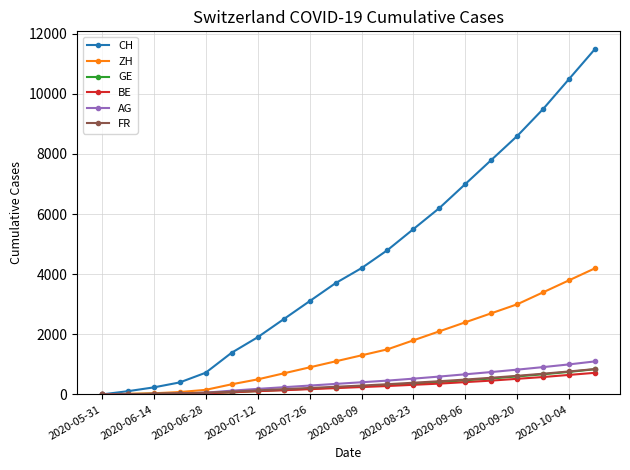

Which series has the widest spread of values?

CH